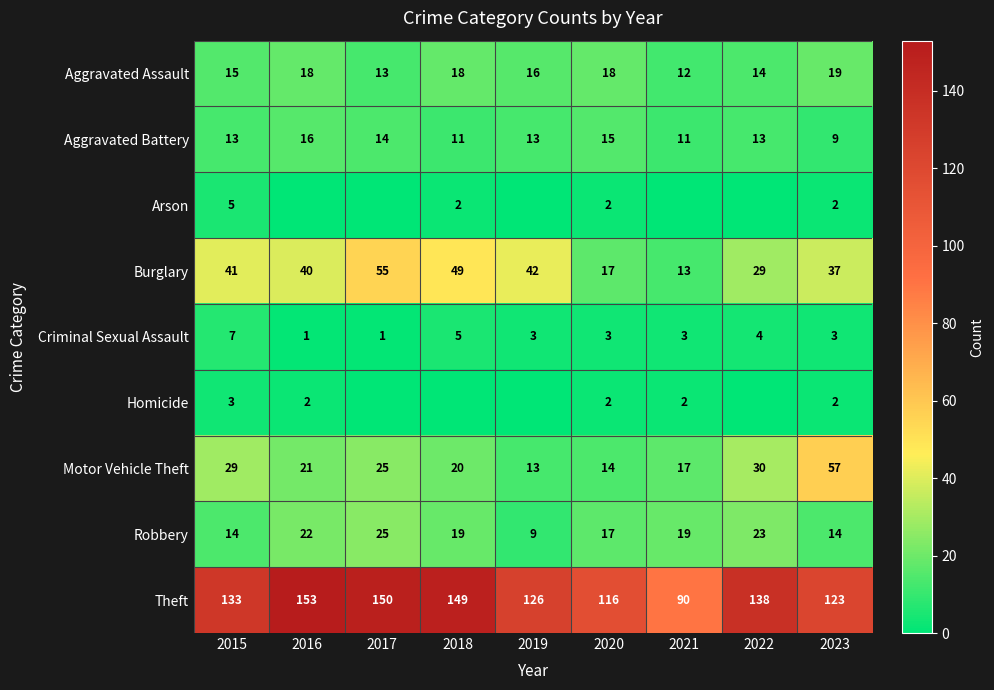

Is the value of Homicide at 2021 greater than the value of Theft at 2021?

No